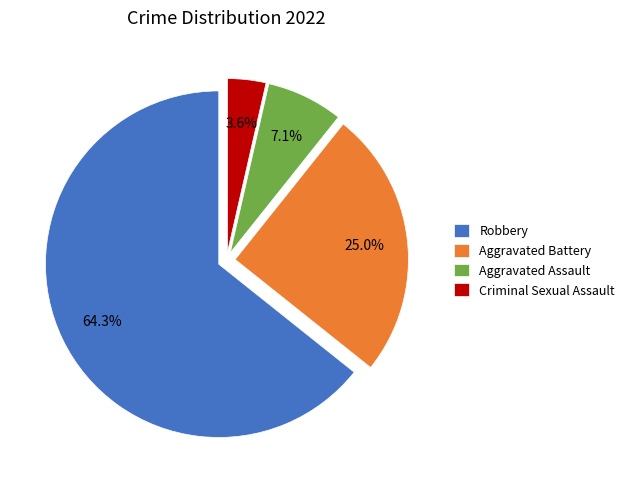

Which has a higher value, Aggravated Battery or Robbery?

Robbery